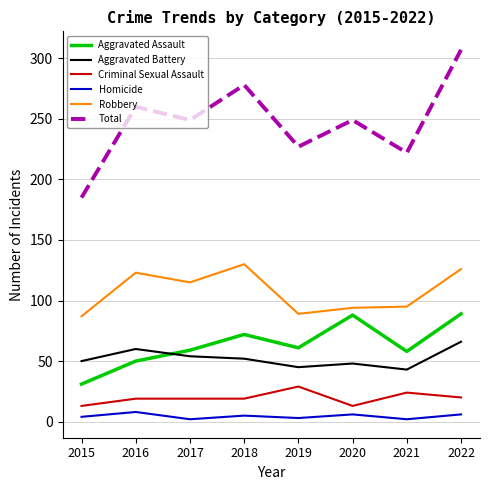

True or false: Criminal Sexual Assault and Aggravated Assault intersect in this chart.

False